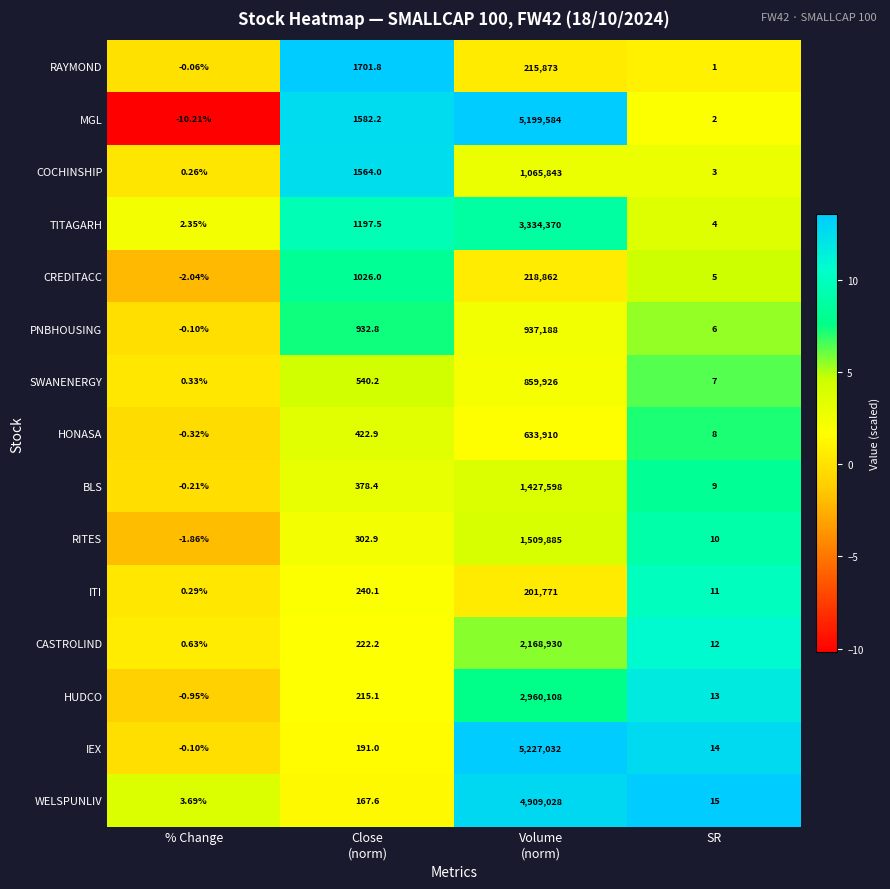

What is the difference between the highest and lowest values at Close
(norm)?

1534.2